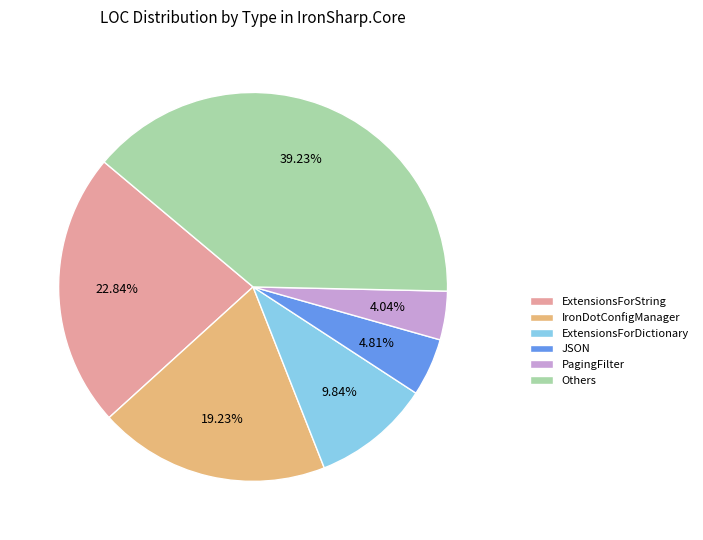

Which slice is the smallest?

PagingFilter